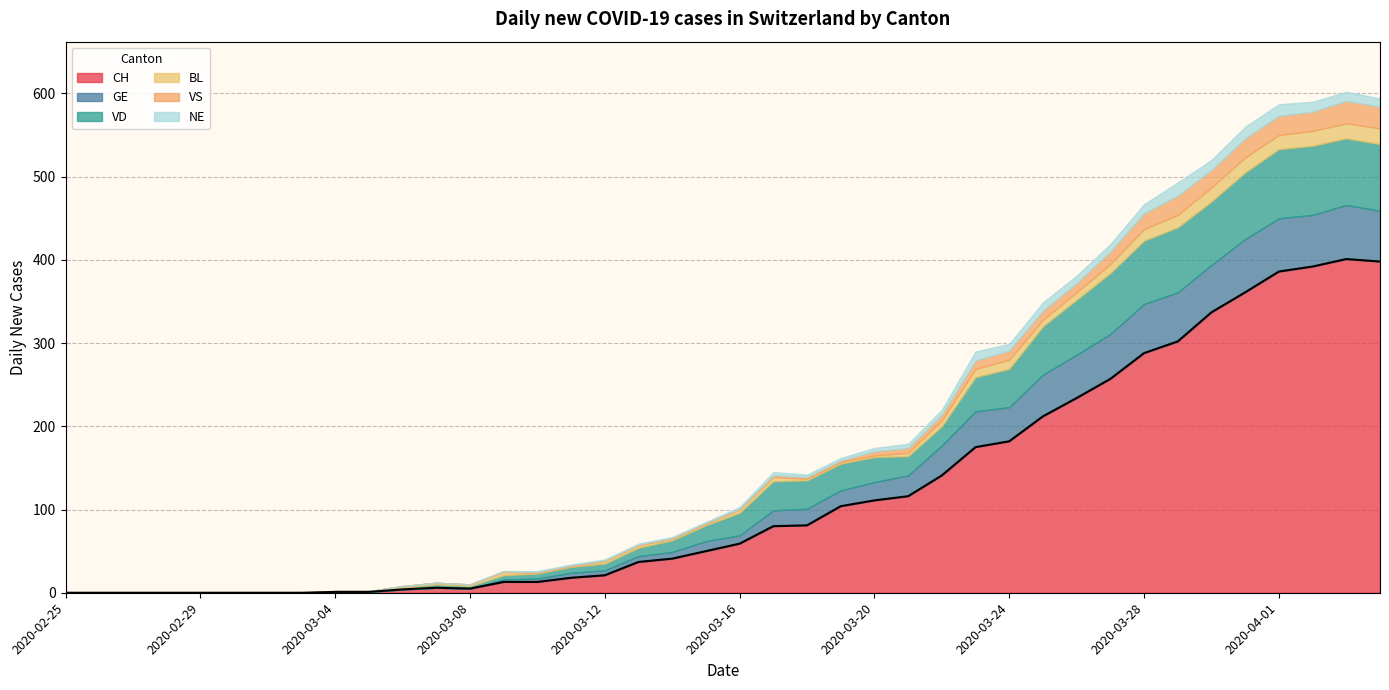

Which category has the lowest value in the BL series?

2020-02-25